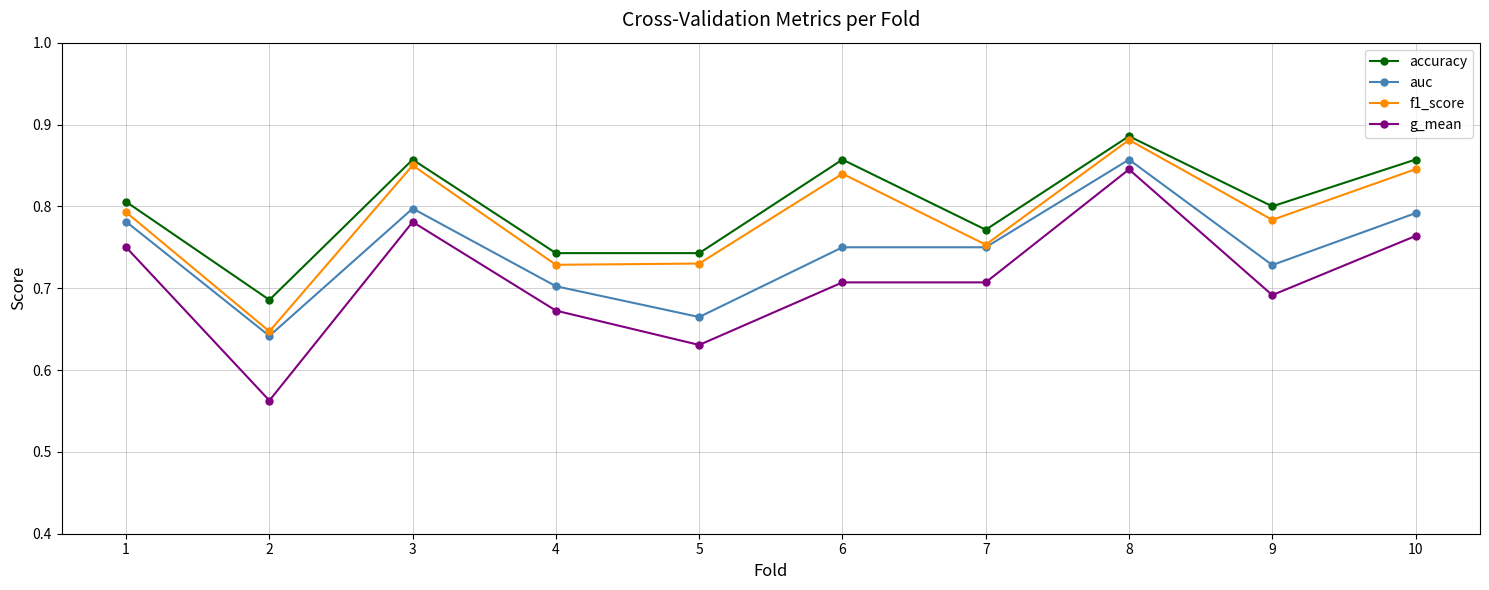

Is the value of auc at 1 greater than the value of f1_score at 8?

No